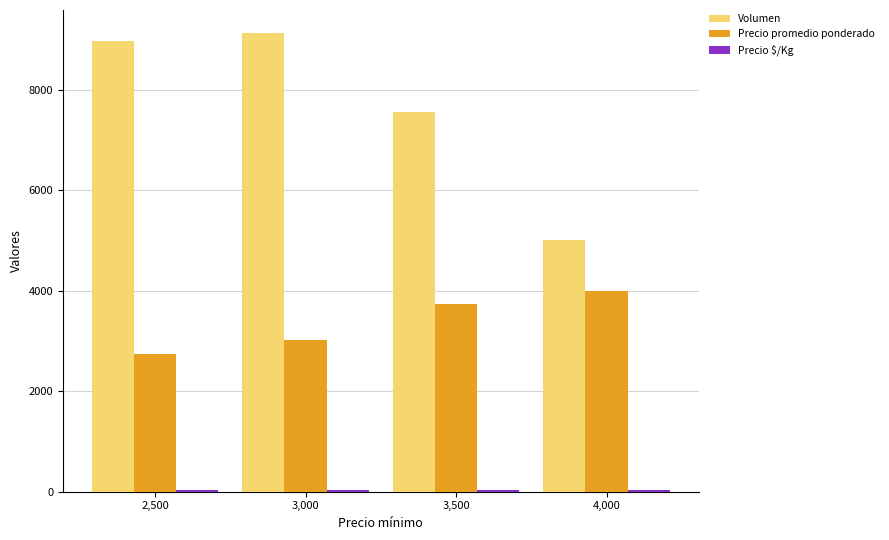

How many values in the Volumen series exceed 8958?

2